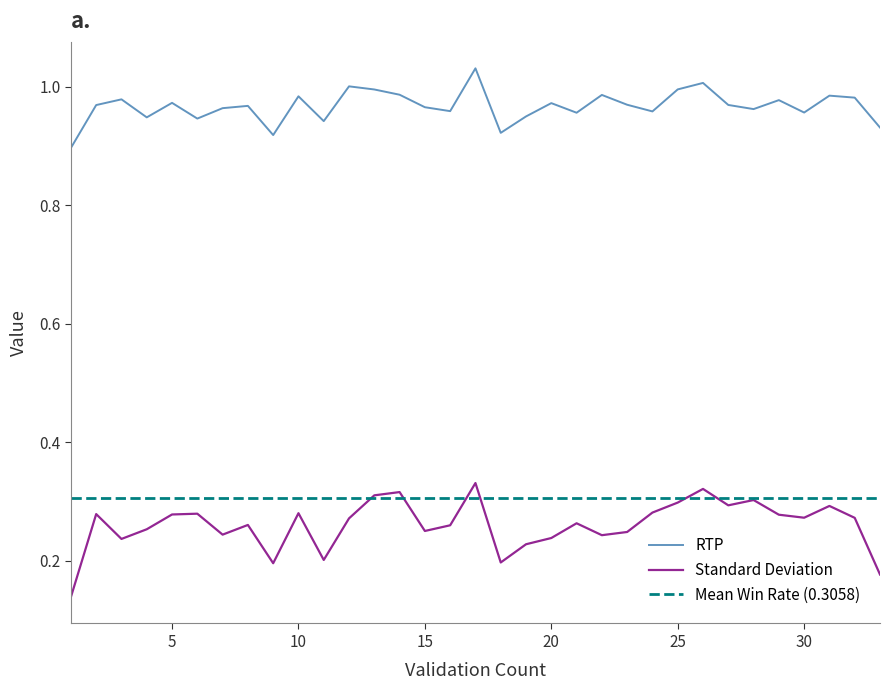

Is it true that Standard Deviation equals 0.1 at 29?

False